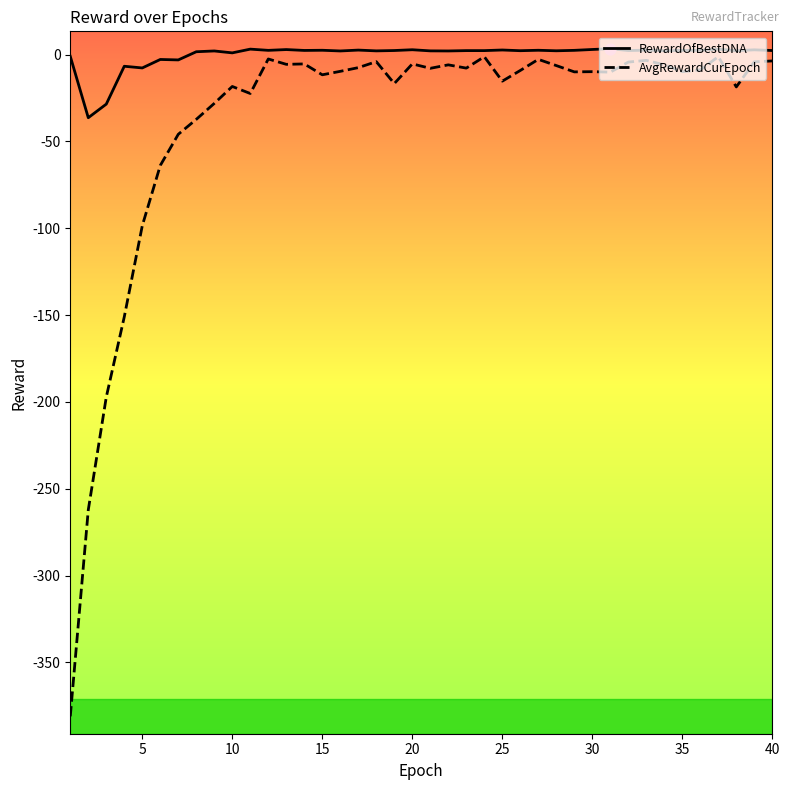

Which series has the widest spread of values?

AvgRewardCurEpoch